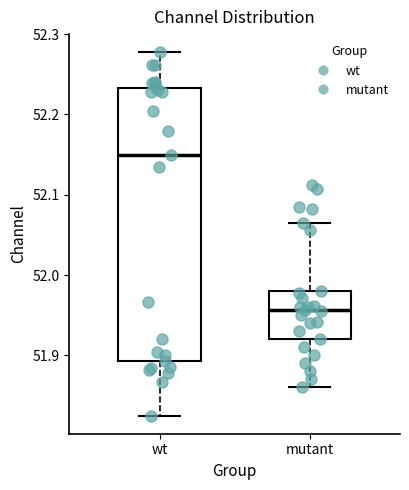

Which box has the lowest median line?

mutant